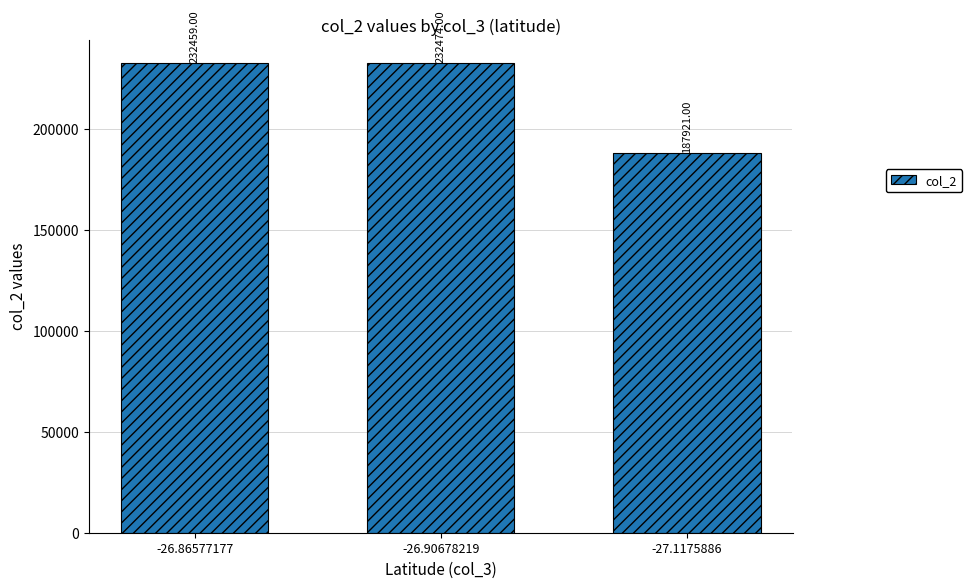

Reading right to left, list all the values displayed in this chart.

187921	232474	232459